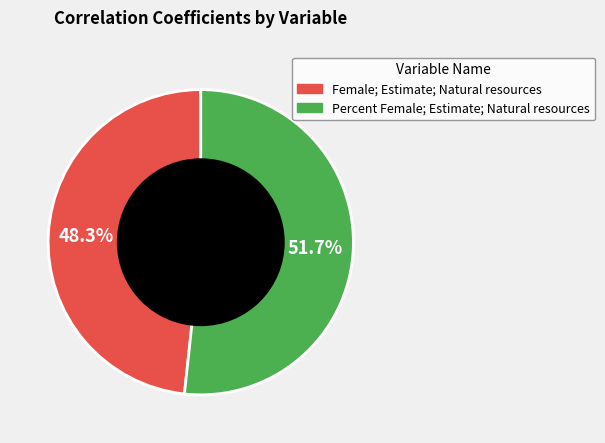

To the nearest percent, what percentage of the pie is Percent Female; Estimate; Natural resources?

52%